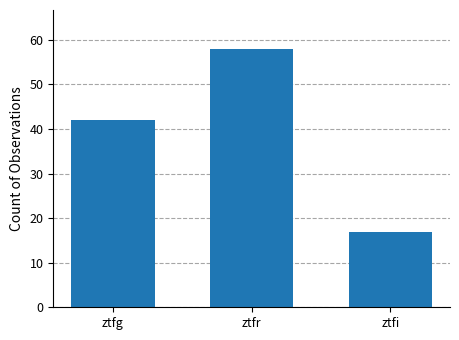

Rank the categories by value from highest to lowest.

ztfr, ztfg, ztfi